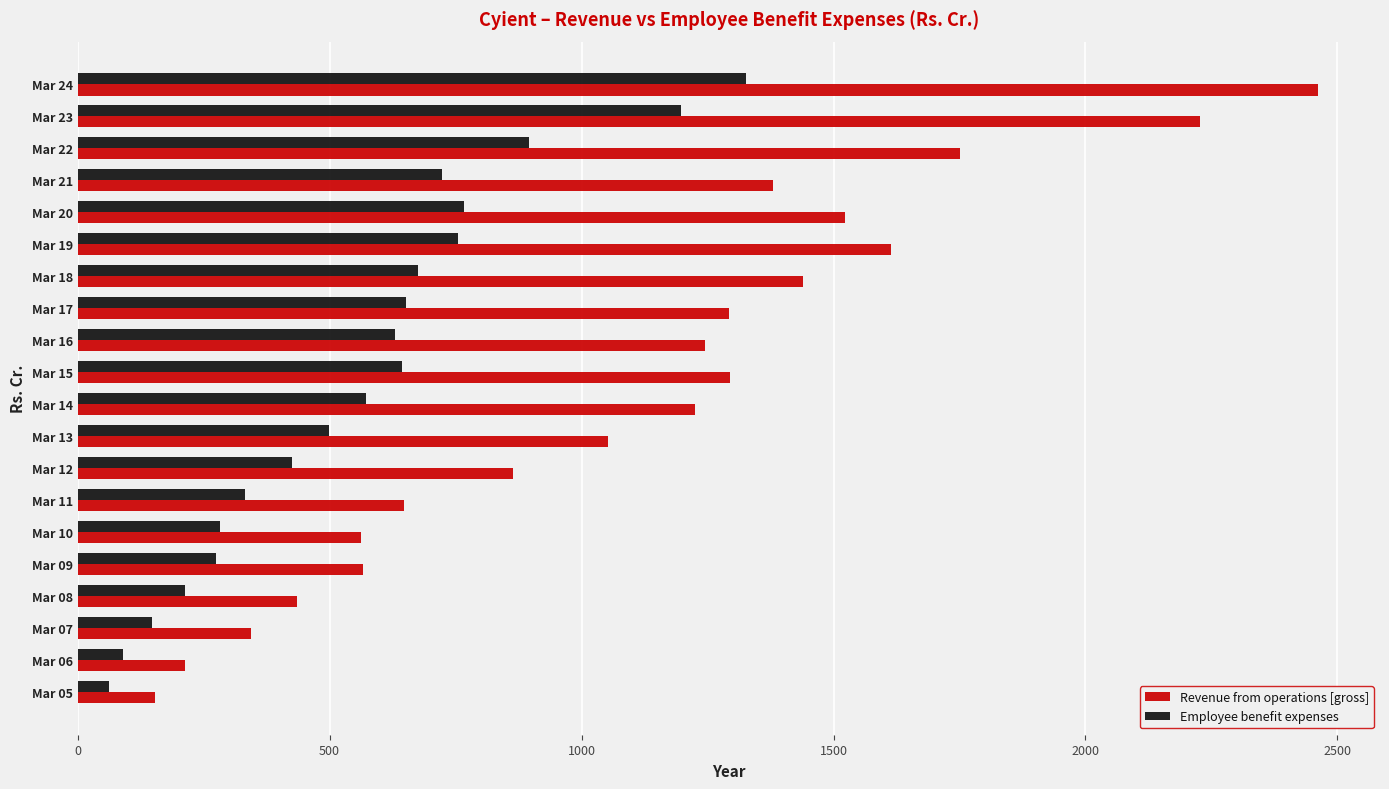

What is the greatest value displayed?

2461.4